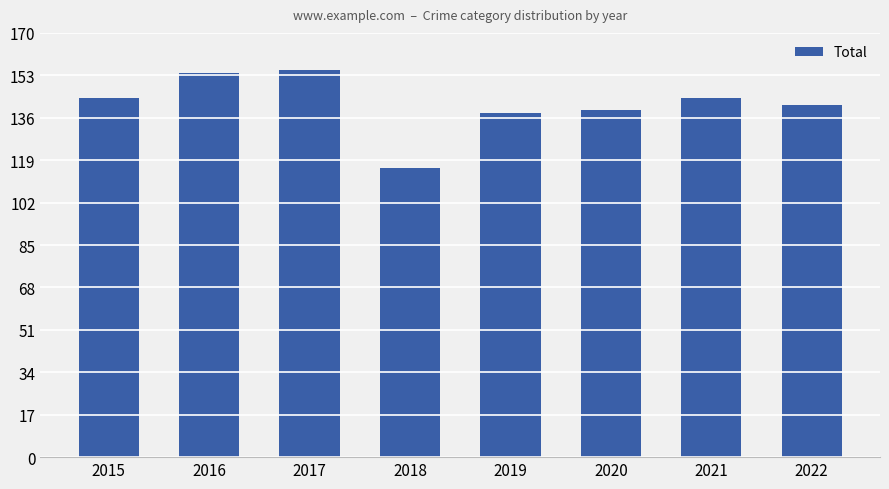

What is the minimum value shown in the chart?

116